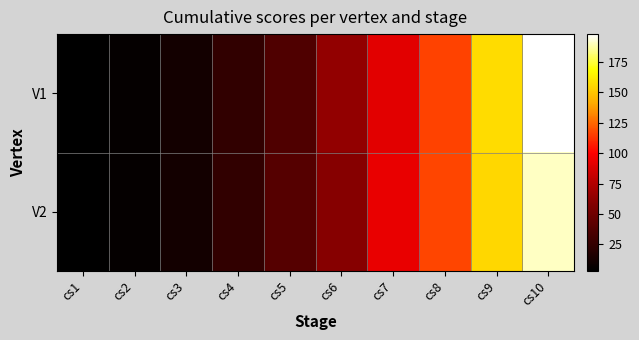

List the series in order of their overall mean, highest first.

V1, V2